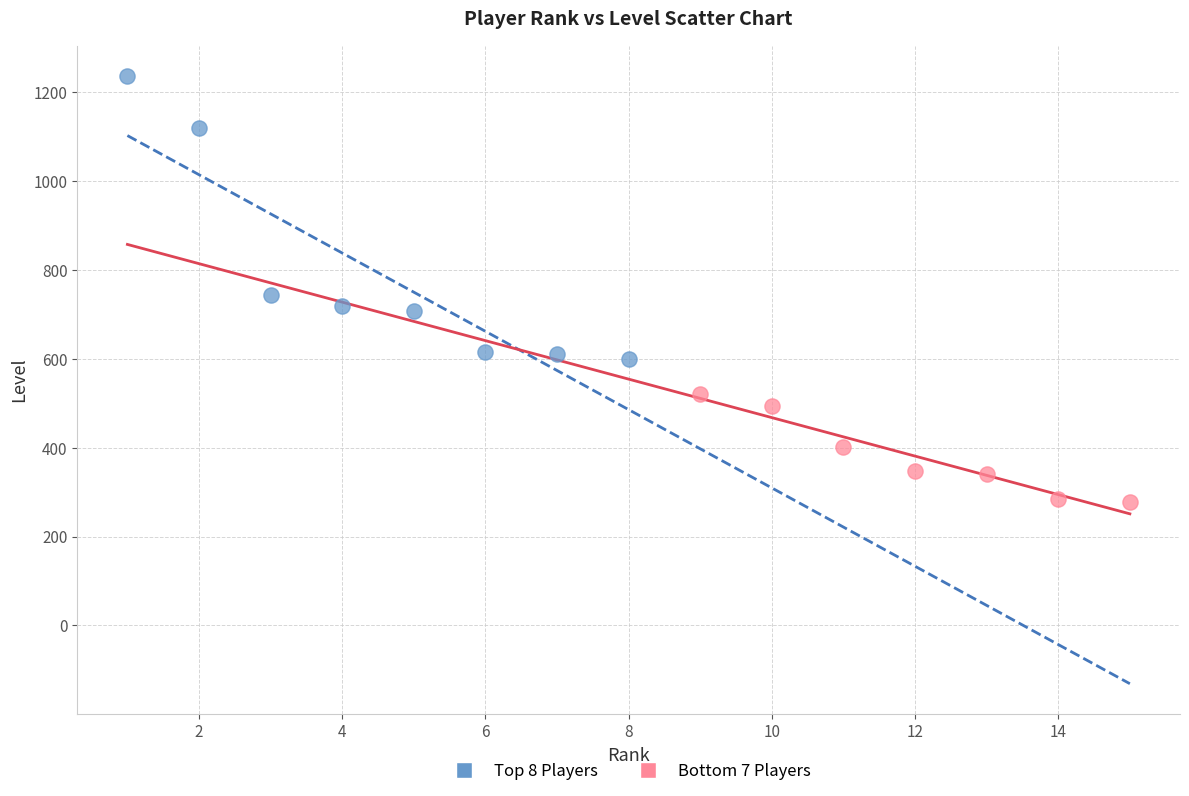

Which series has the widest spread of Y values?

Top 8 Players